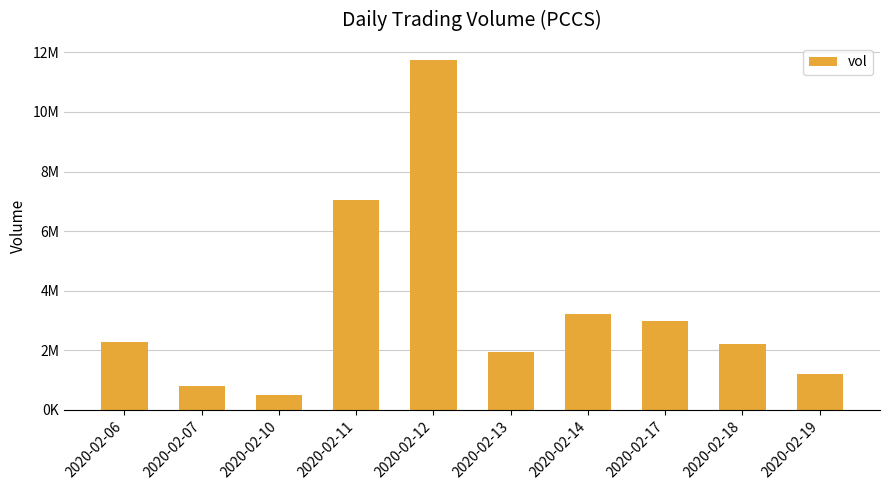

List the labels in order of value, largest first.

2020-02-12, 2020-02-11, 2020-02-14, 2020-02-17, 2020-02-06, 2020-02-18, 2020-02-13, 2020-02-19, 2020-02-07, 2020-02-10